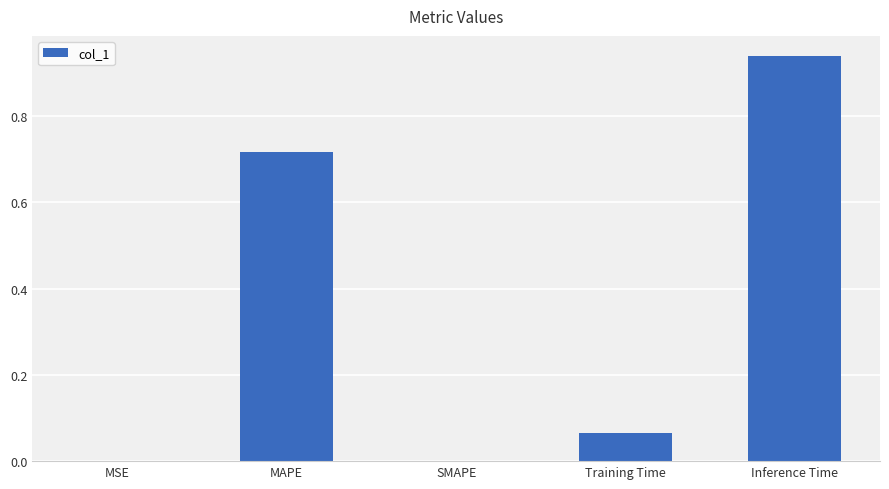

True or false: the data shows 0.0 at MSE.

True